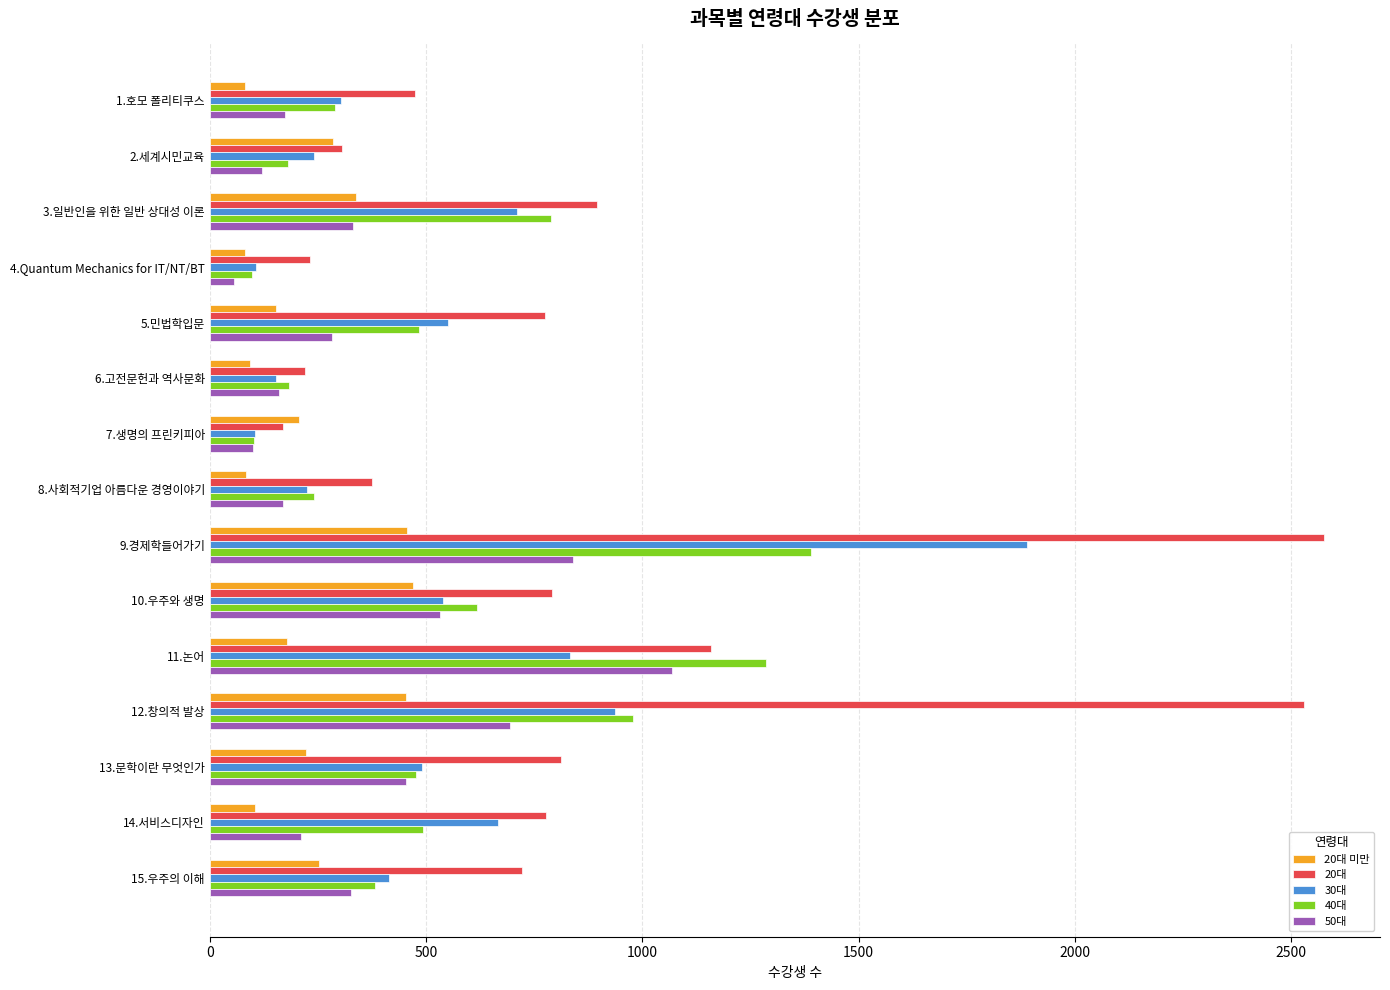

What is the total value across all series at 4.Quantum Mechanics for IT/NT/BT?

573